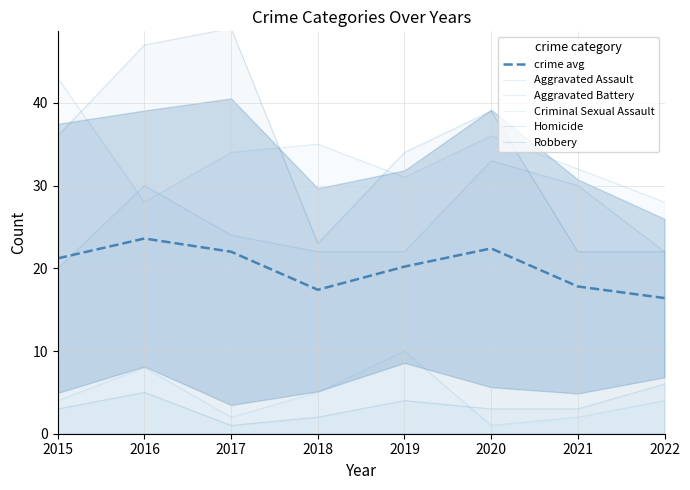

In Robbery, how many points are higher than both neighbors (excluding endpoints)?

2